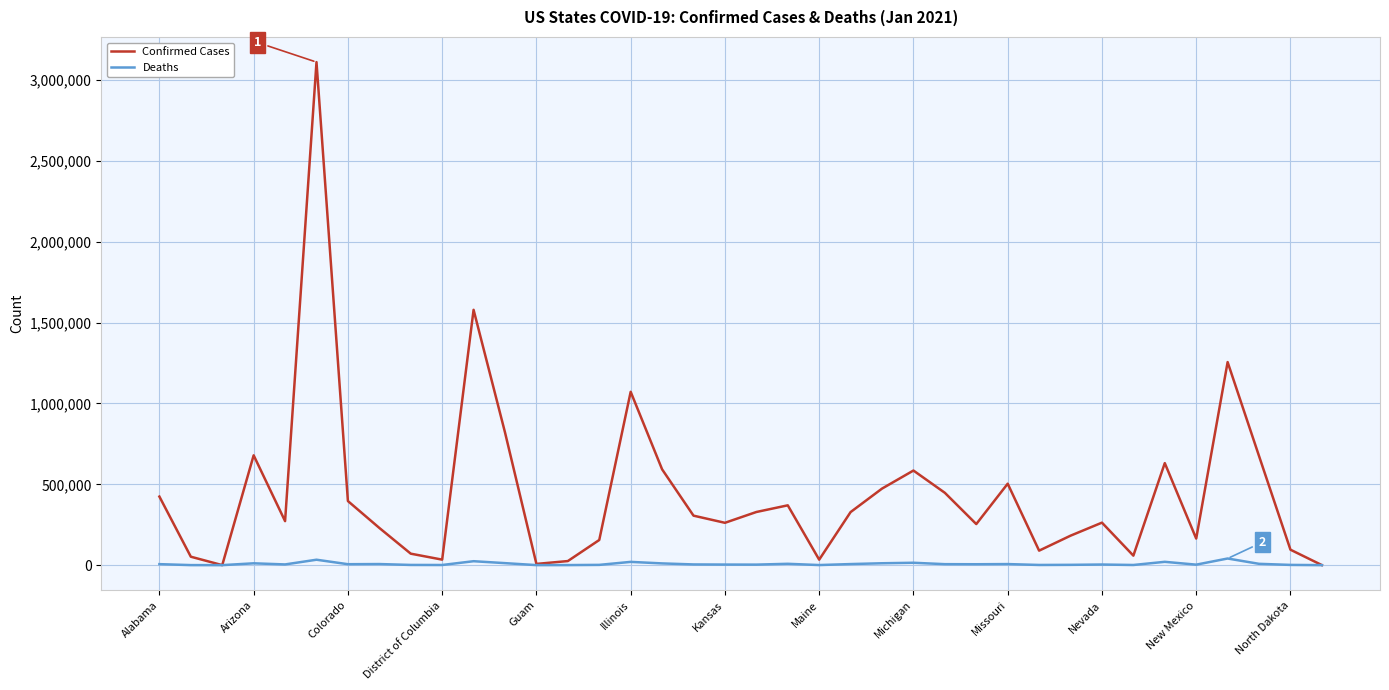

List the series in order of their peak value, highest first.

Confirmed Cases, Deaths